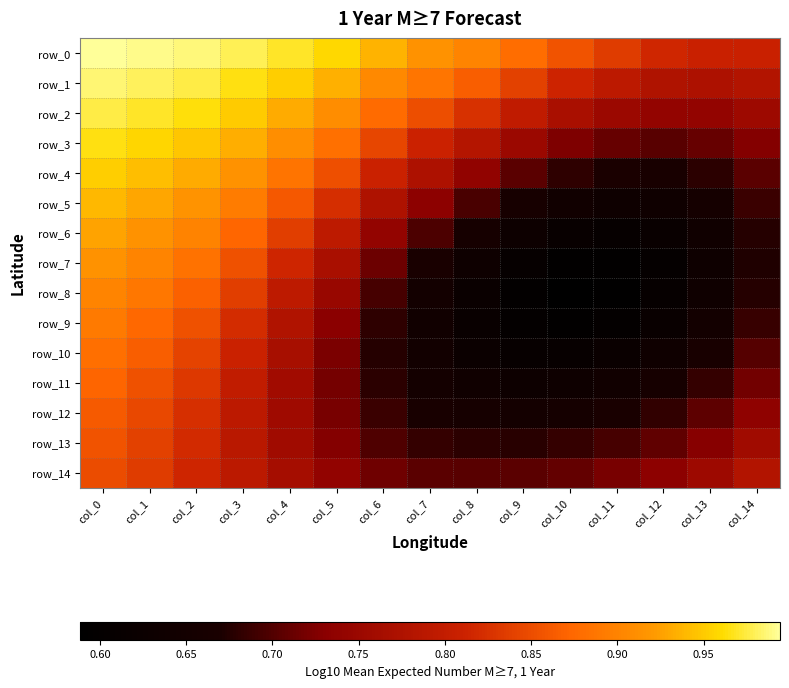

What is the difference between the maximum and minimum values in the row_3 series?

0.3